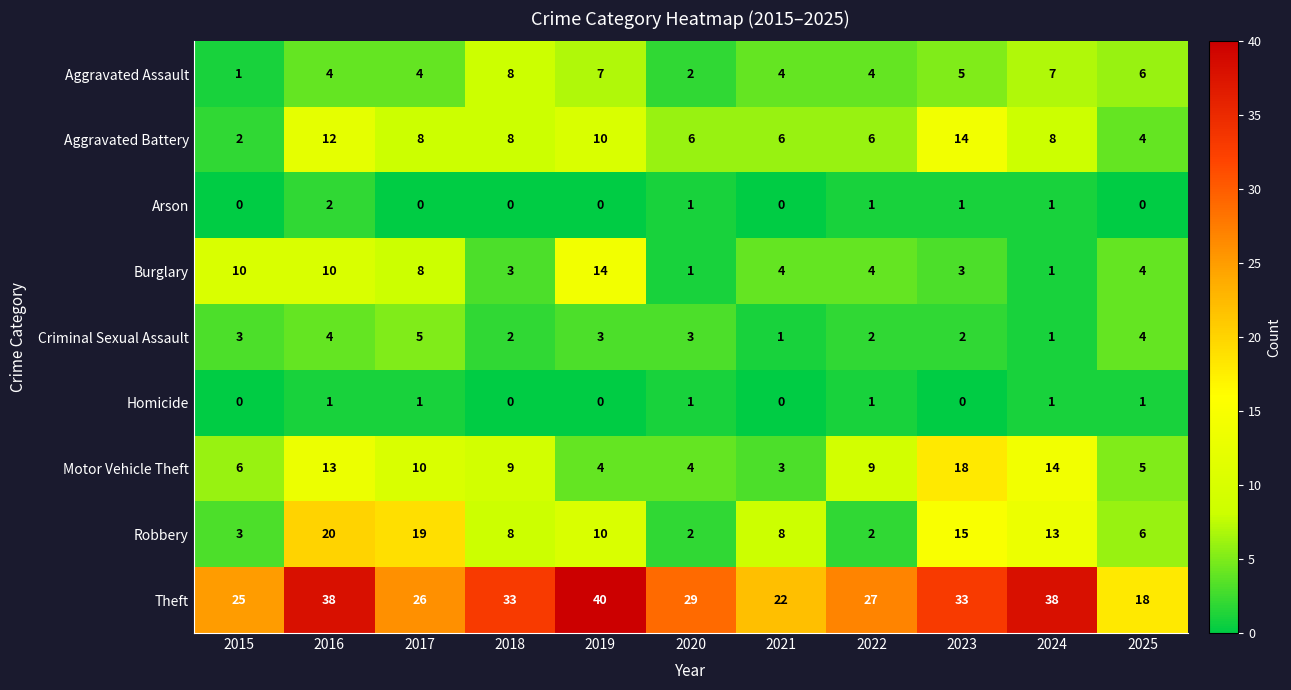

What is the sum of all Motor Vehicle Theft values?

95